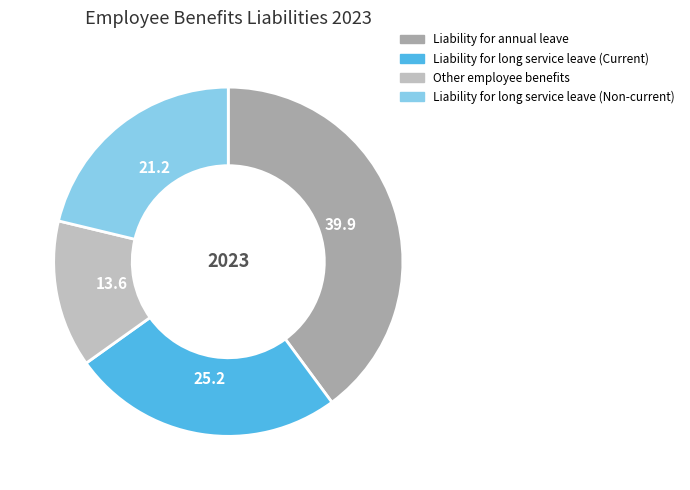

The Other employee benefits slice represents 14% of the pie. True or false?

True